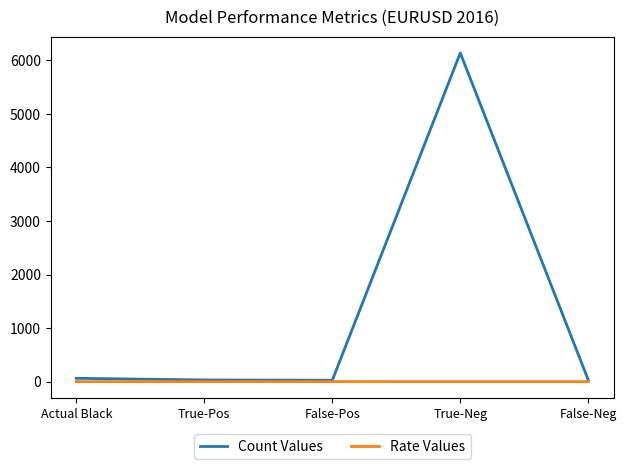

What are all the series names shown in the legend?

Count Values, Rate Values